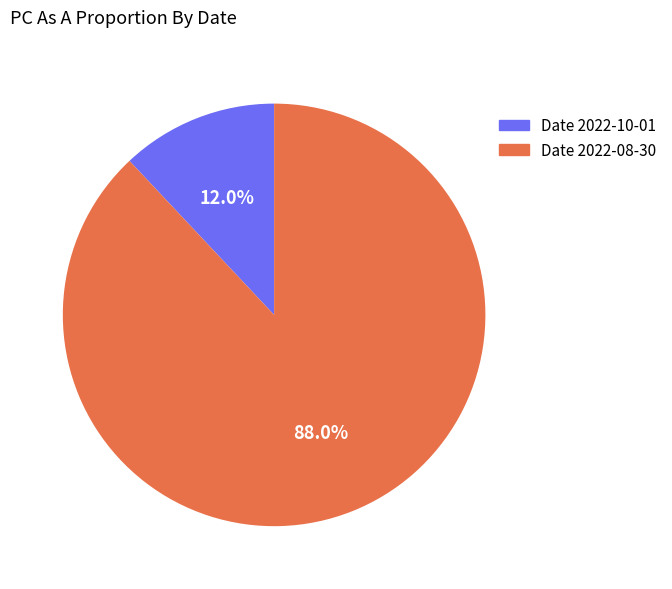

Does any single category account for the majority?

Yes